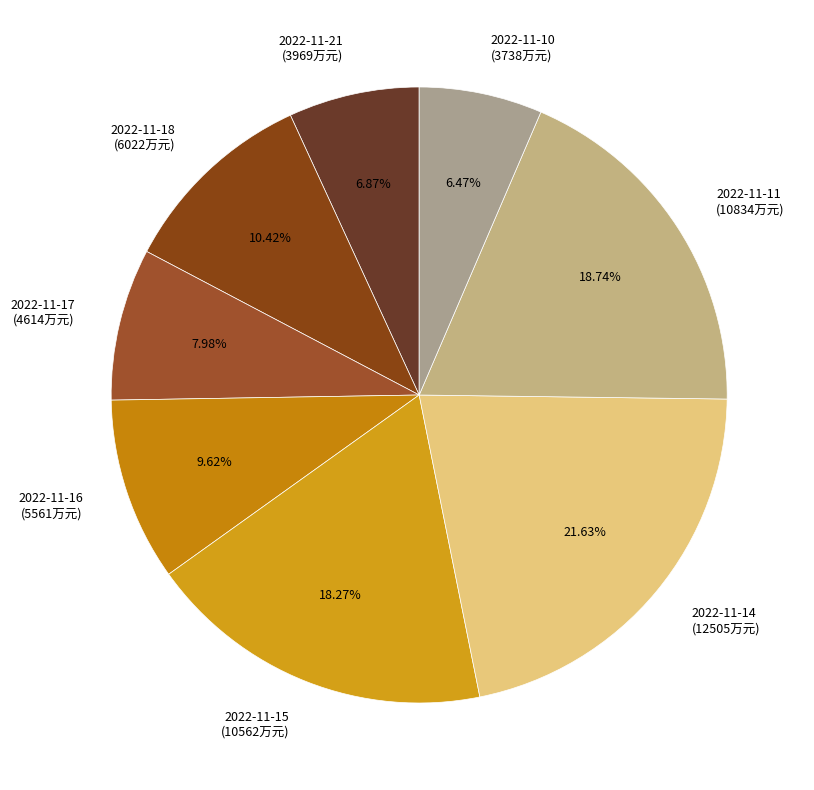

Between 2022-11-17 (4614万元) and 2022-11-21 (3969万元), which is larger?

2022-11-17 (4614万元)